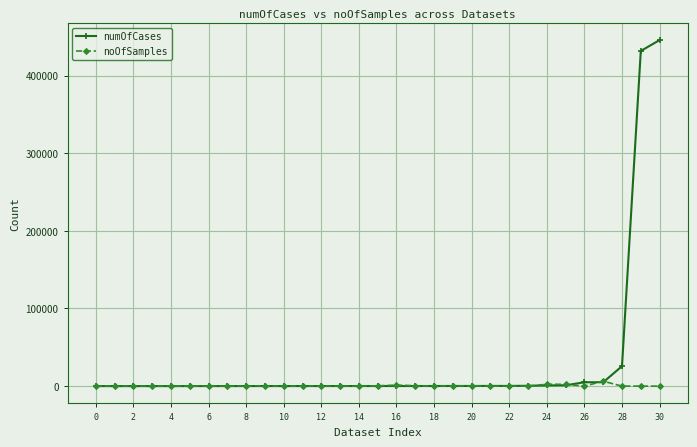

List the series in order of their peak value, lowest first.

noOfSamples, numOfCases